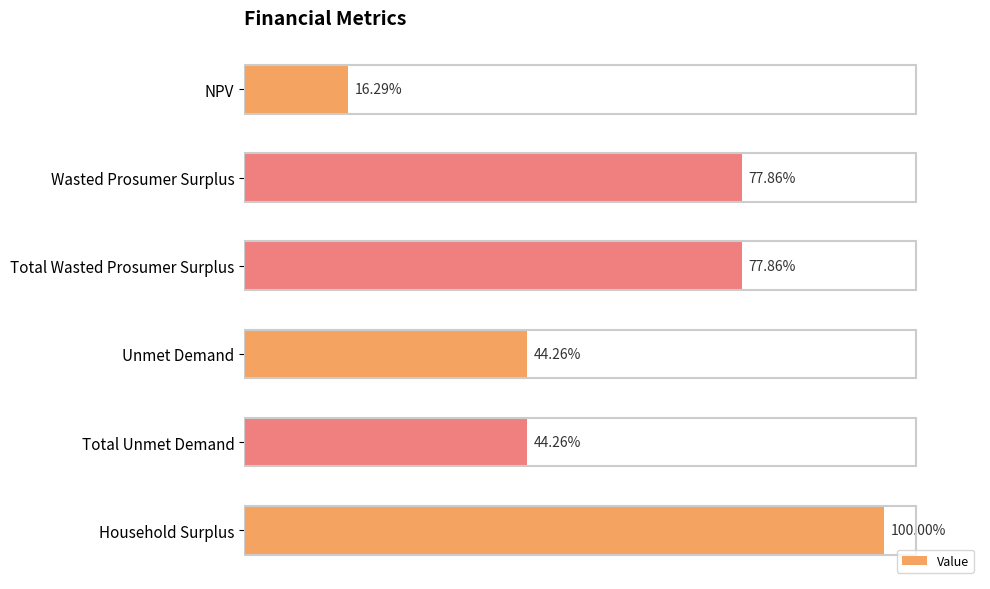

Does the chart contain any negative values?

No